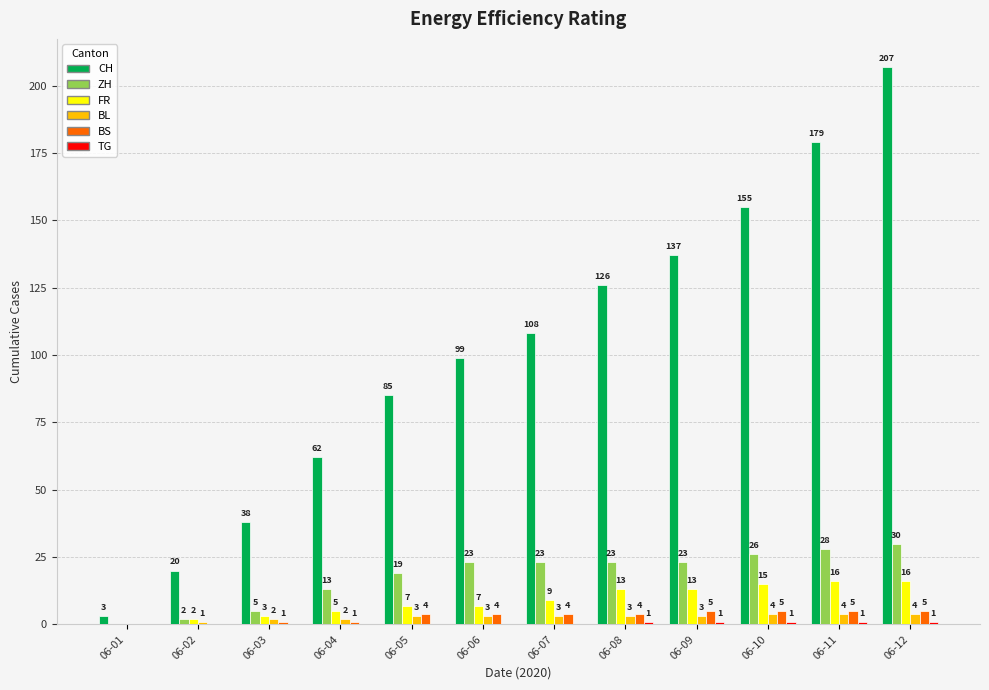

What is the maximum value shown in the chart?

207